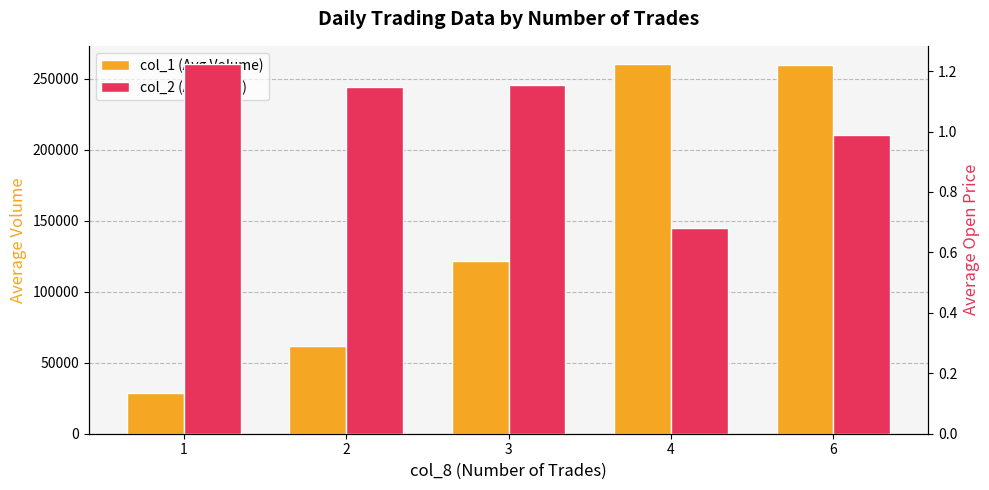

What is the difference between the highest and lowest values at 3?

121498.8